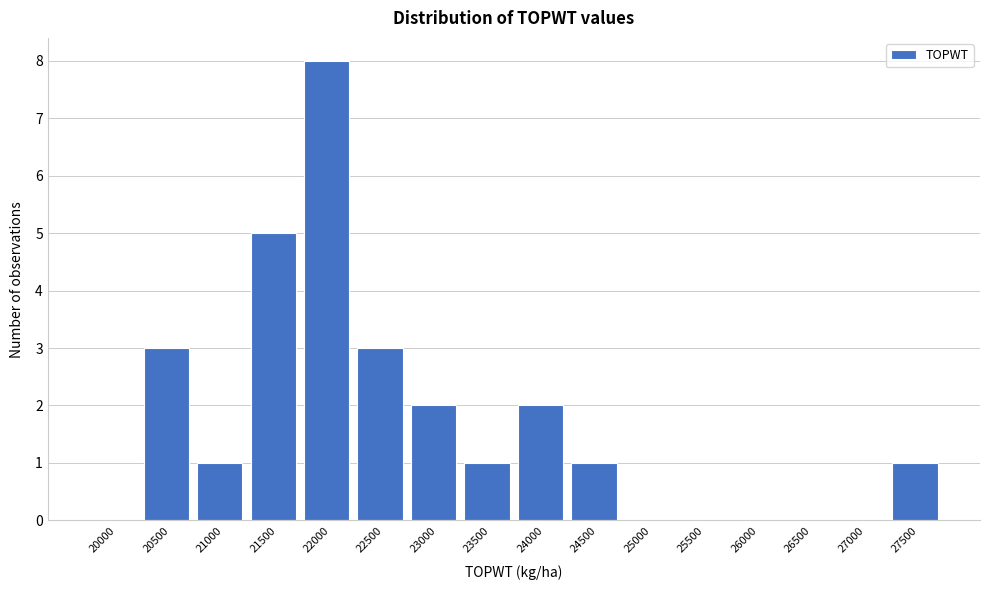

Reading left to right, transcribe all the data shown in this chart.

20000=0	20500=3	21000=1	21500=5	22000=8	22500=3	23000=2	23500=1	24000=2	24500=1	25000=0	25500=0	26000=0	26500=0	27000=0	27500=1